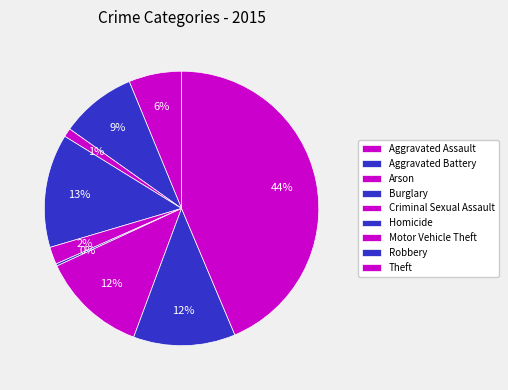

Rank the categories by value from lowest to highest.

Homicide, Arson, Criminal Sexual Assault, Aggravated Assault, Aggravated Battery, Robbery, Motor Vehicle Theft, Burglary, Theft